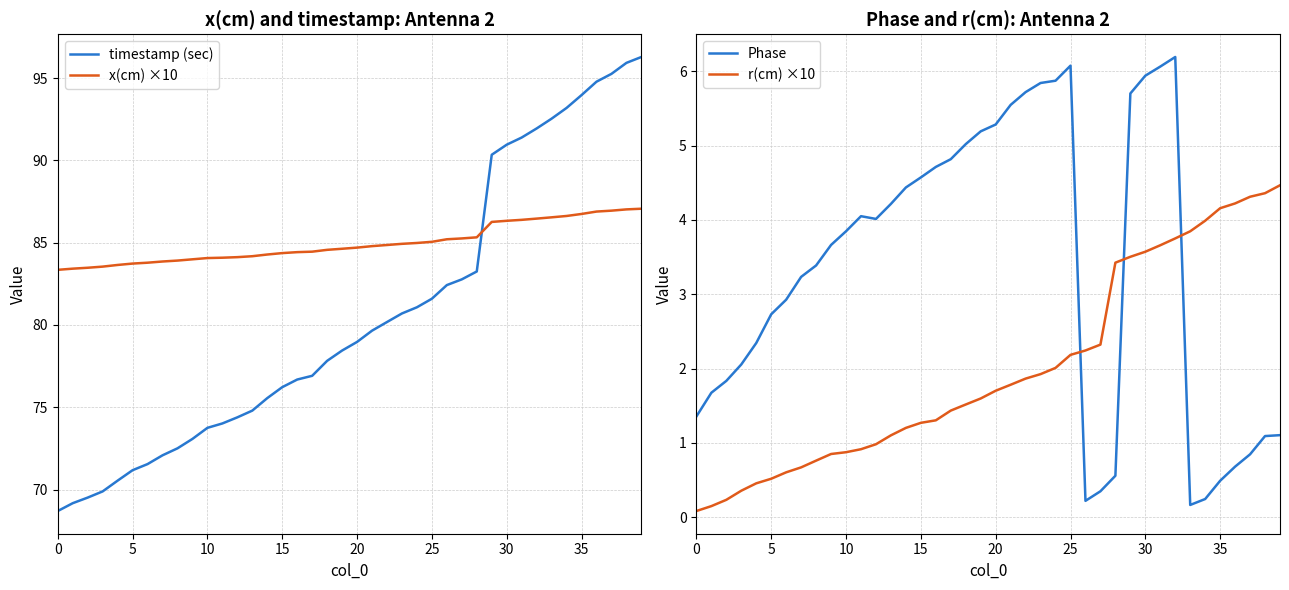

What is the difference between the highest and lowest values at 16?

83.1